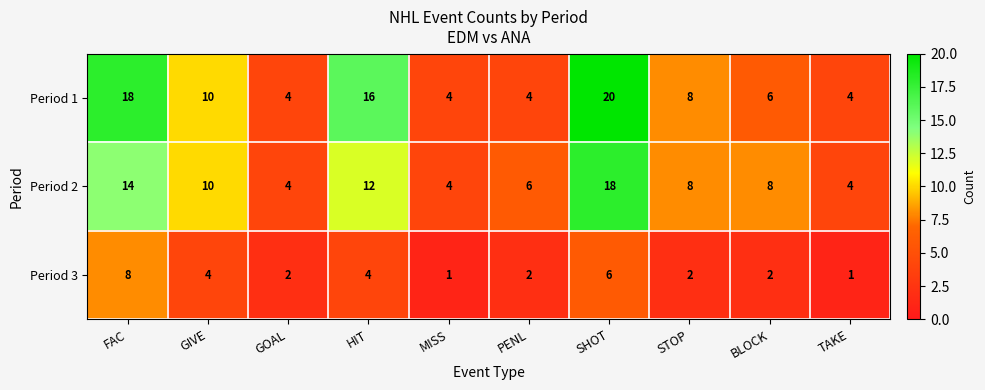

Reading left to right, list all the values displayed in this chart.

Period 1: FAC=18	GIVE=10	GOAL=4	HIT=16	MISS=4	PENL=4	SHOT=20	STOP=8	BLOCK=6	TAKE=4
Period 2: FAC=14	GIVE=10	GOAL=4	HIT=12	MISS=4	PENL=6	SHOT=18	STOP=8	BLOCK=8	TAKE=4
Period 3: FAC=8	GIVE=4	GOAL=2	HIT=4	MISS=1	PENL=2	SHOT=6	STOP=2	BLOCK=2	TAKE=1